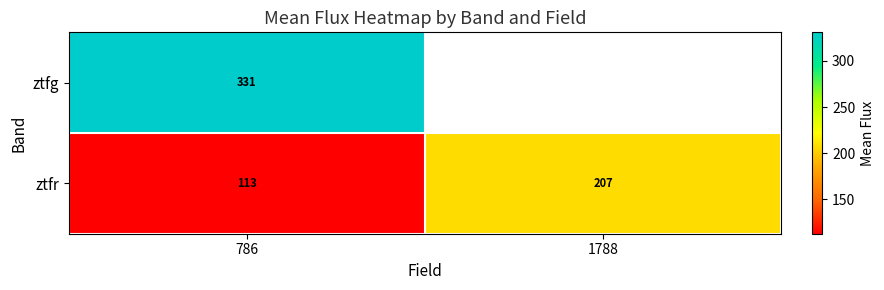

True or false: ztfr has a value of 63.1 at 786.

False